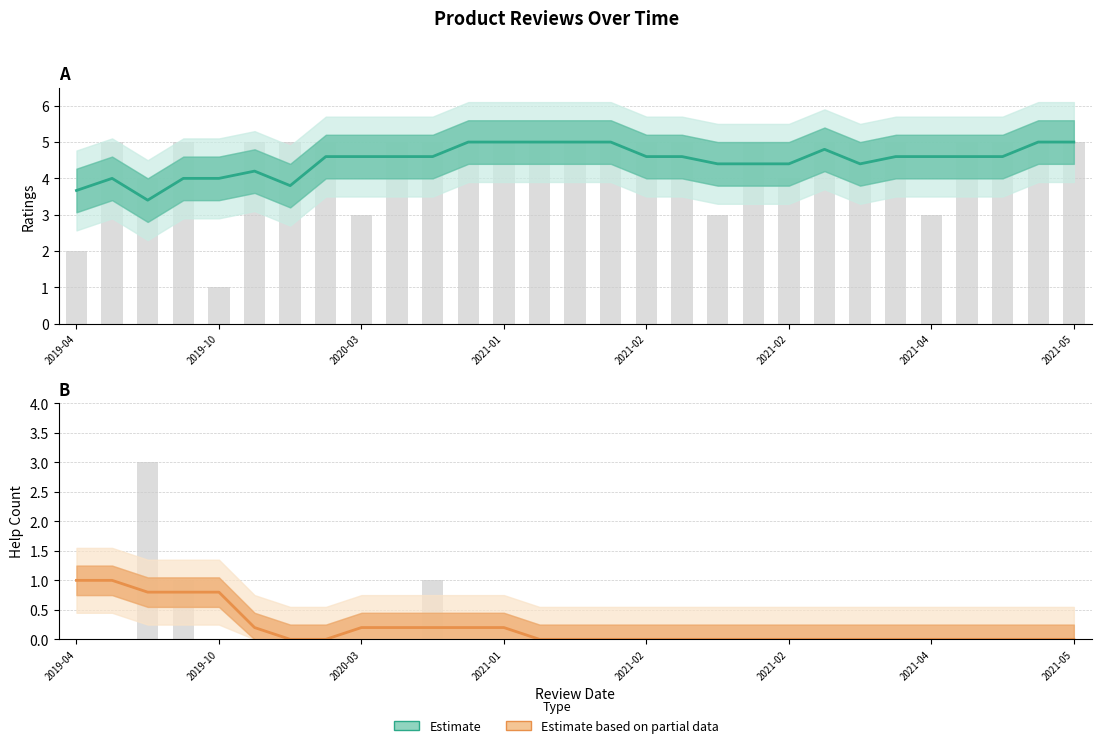

Where is help_count nearest to the value 1?

2020.12.29